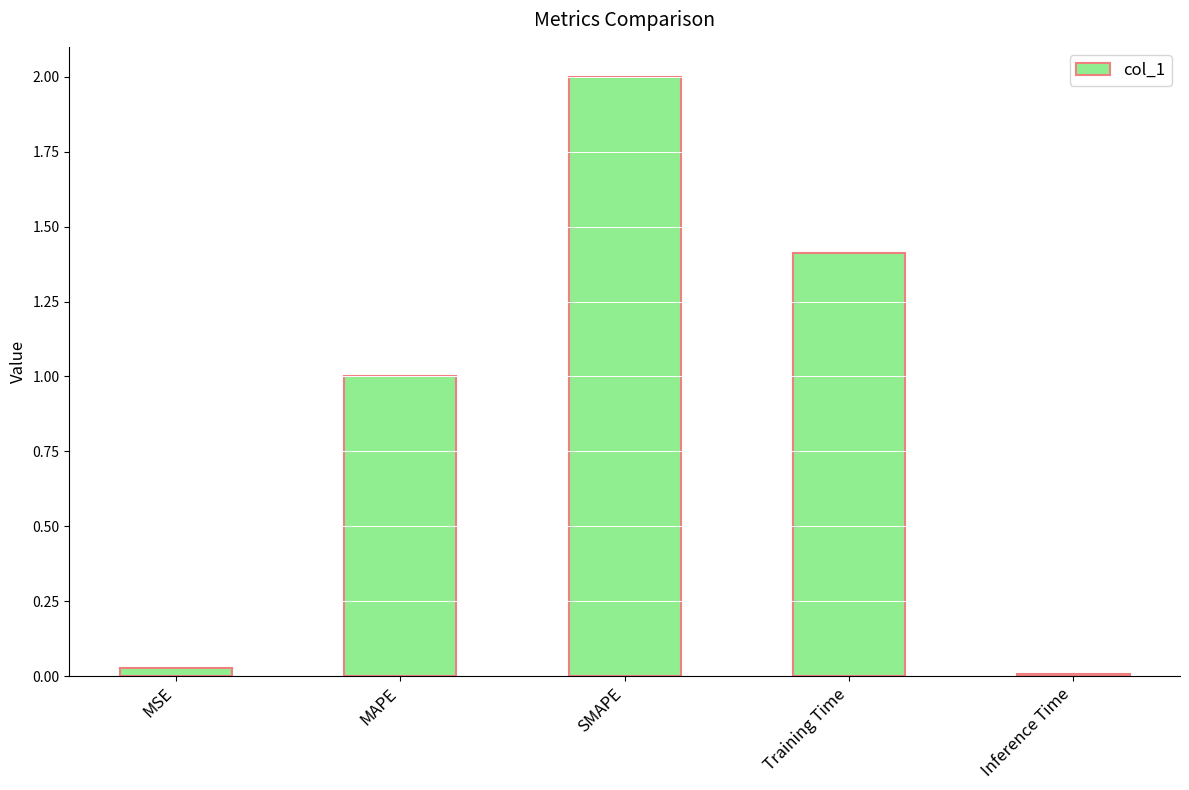

What is the difference between the values at MAPE and SMAPE?

1.0